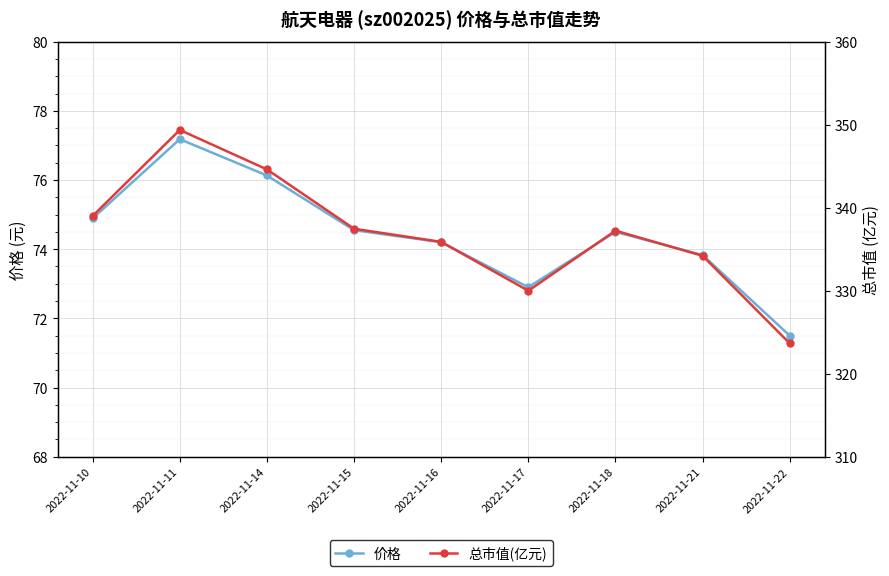

How many data points in 价格 are less than 74?

3